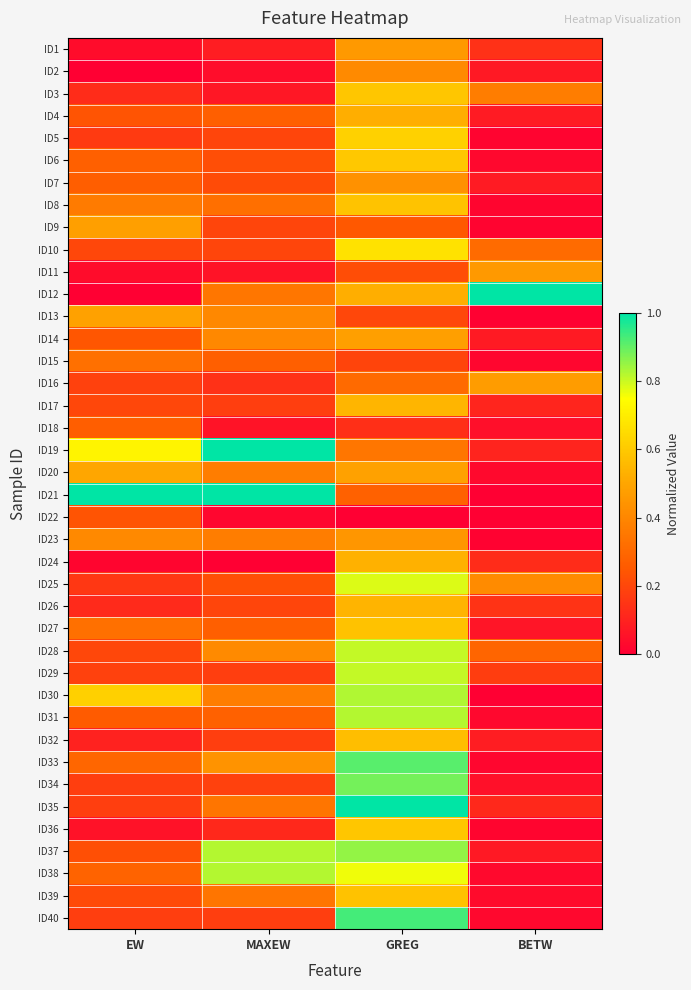

Count the number of data series in this chart.

40